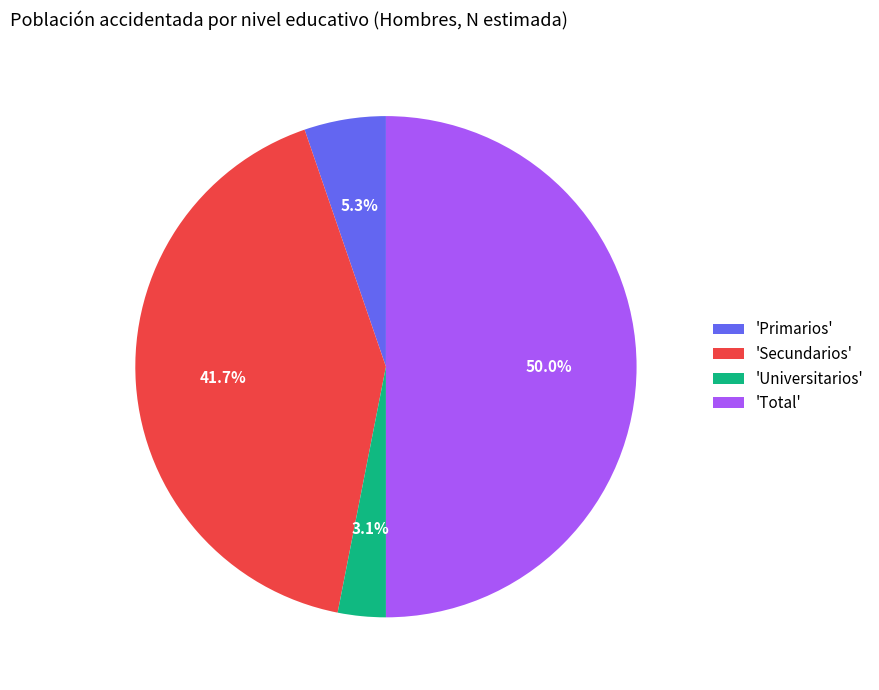

Do 'Primarios' and 'Secundarios' together represent more than half of the pie?

No